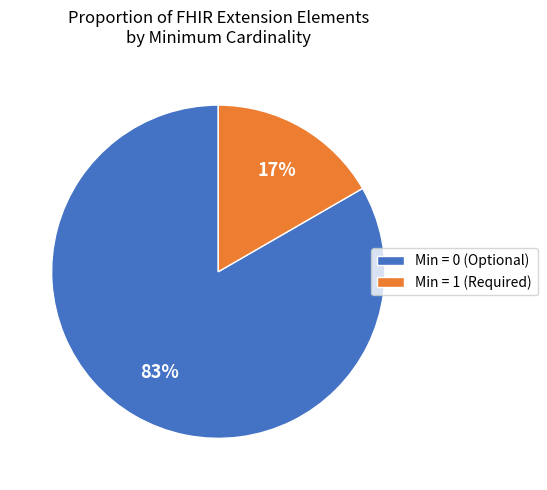

Rank the categories by value from highest to lowest.

Min = 0 (Optional), Min = 1 (Required)